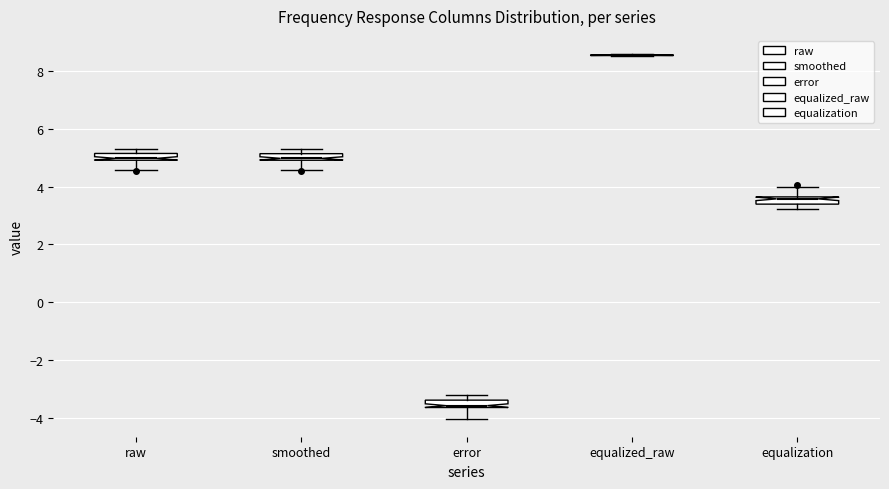

Where is the lower edge of the box for error on the y-axis? The values are not printed on the chart, so give them approximately, as read against the axis.

-3.6